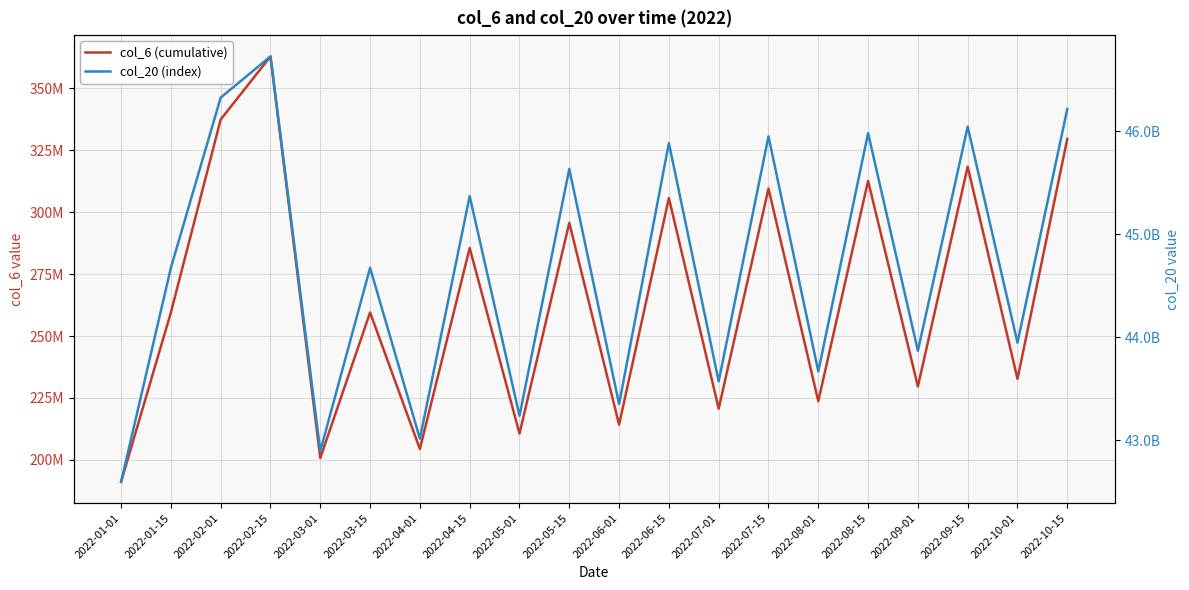

The col_6 (cumulative) series shows 285556309 at 2022-04-15. True or false?

True